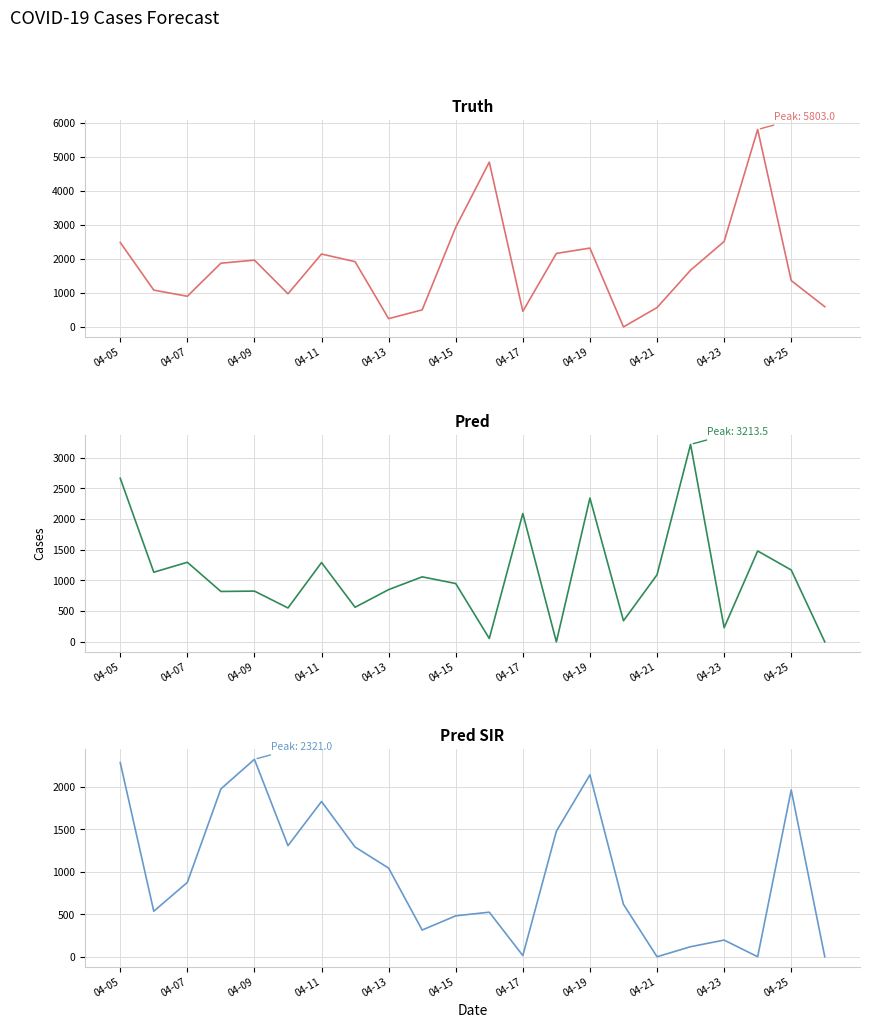

At which category is the sum across all series the highest?

04-05